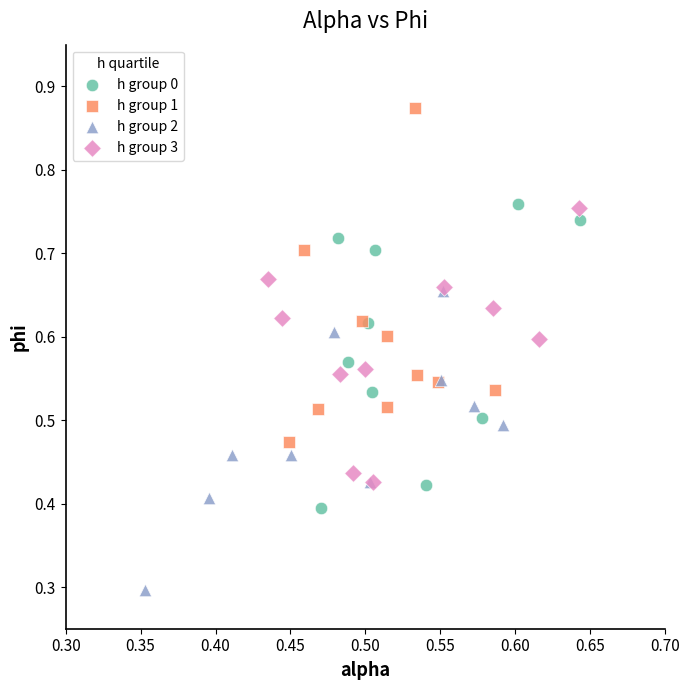

Which series reaches the minimum Y coordinate?

h group 2